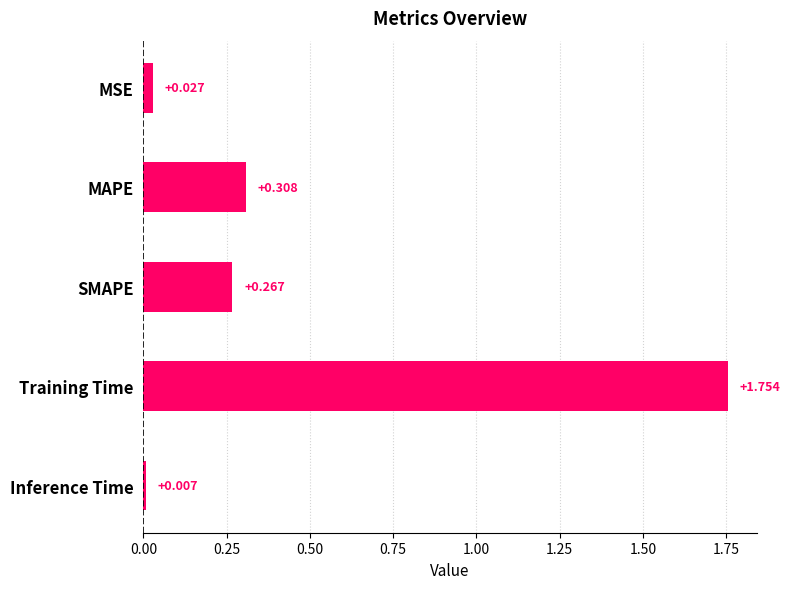

What is the label of the 2nd bar from the top?

MAPE